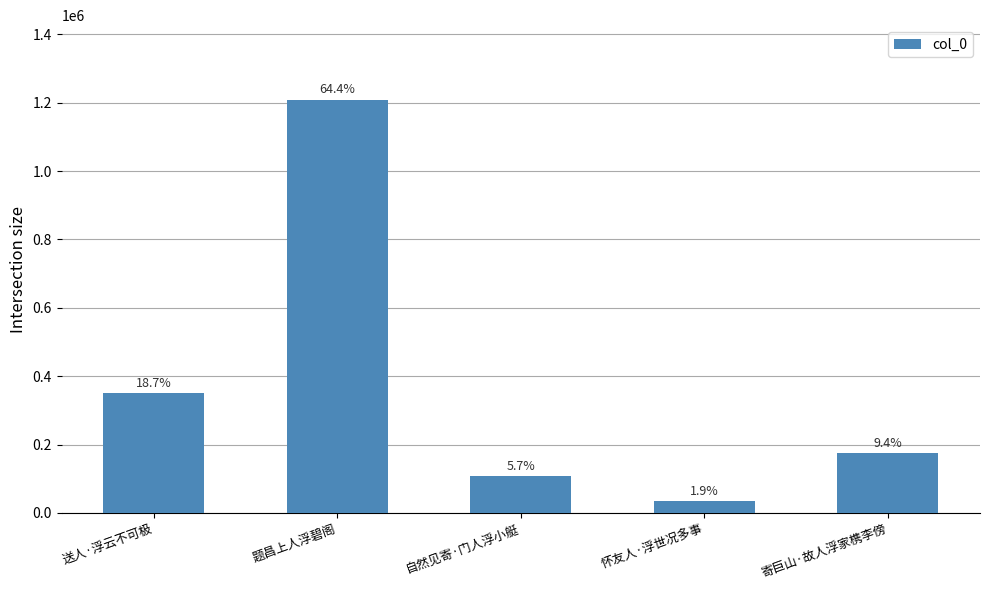

Does the chart contain any negative values?

No